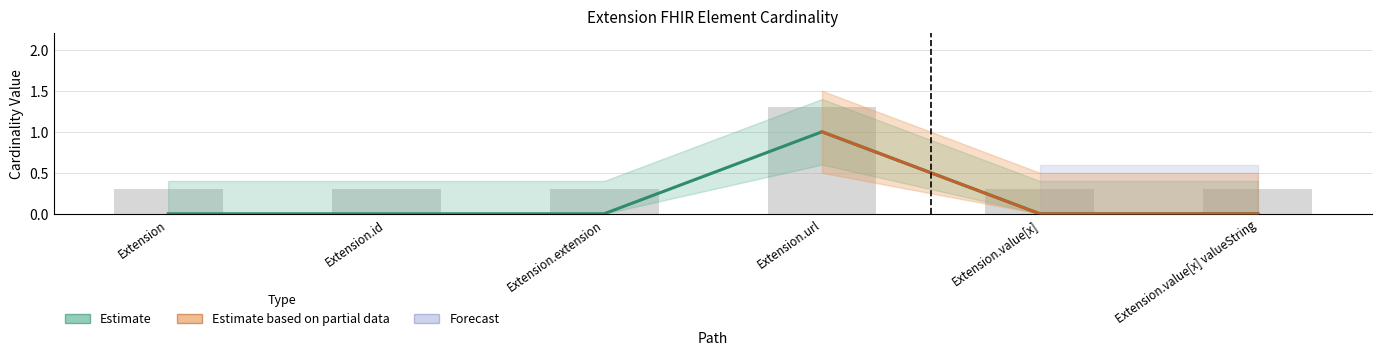

What is the average value of the Min series?

0.2